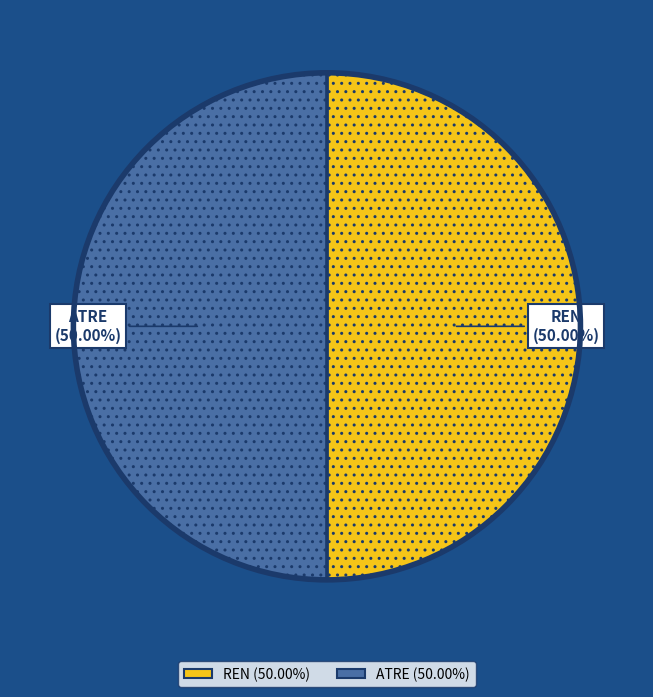

What is the total percentage of REN and ATRE?

100.0%